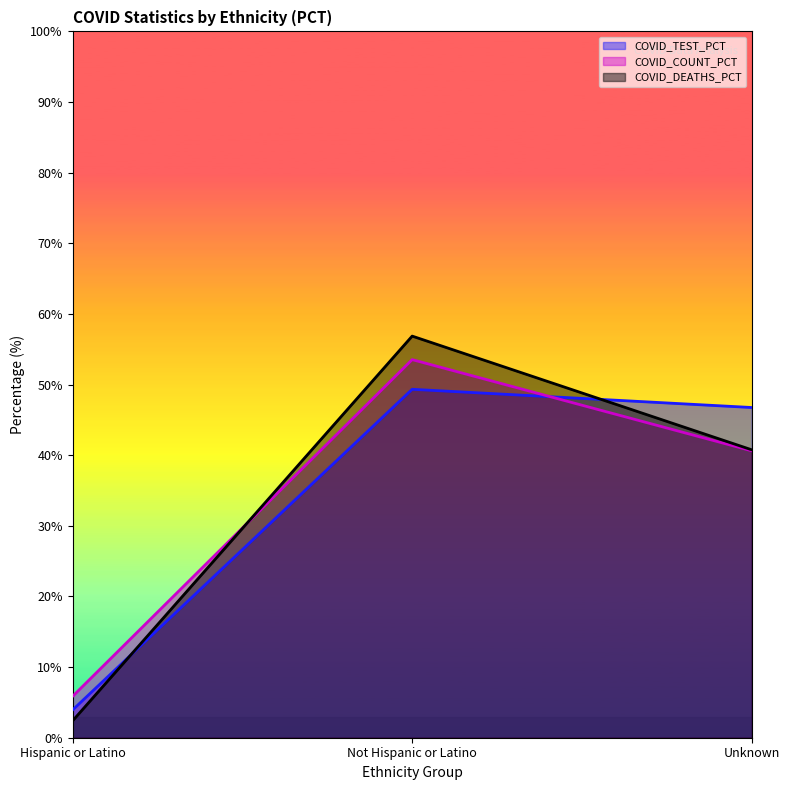

Reading right to left, transcribe all the data shown in this chart.

COVID_COUNT: 40.6	53.5	5.8
COVID_DEATHS: 40.8	56.9	2.4
COVID_TEST_PCT: 46.8	49.3	3.9